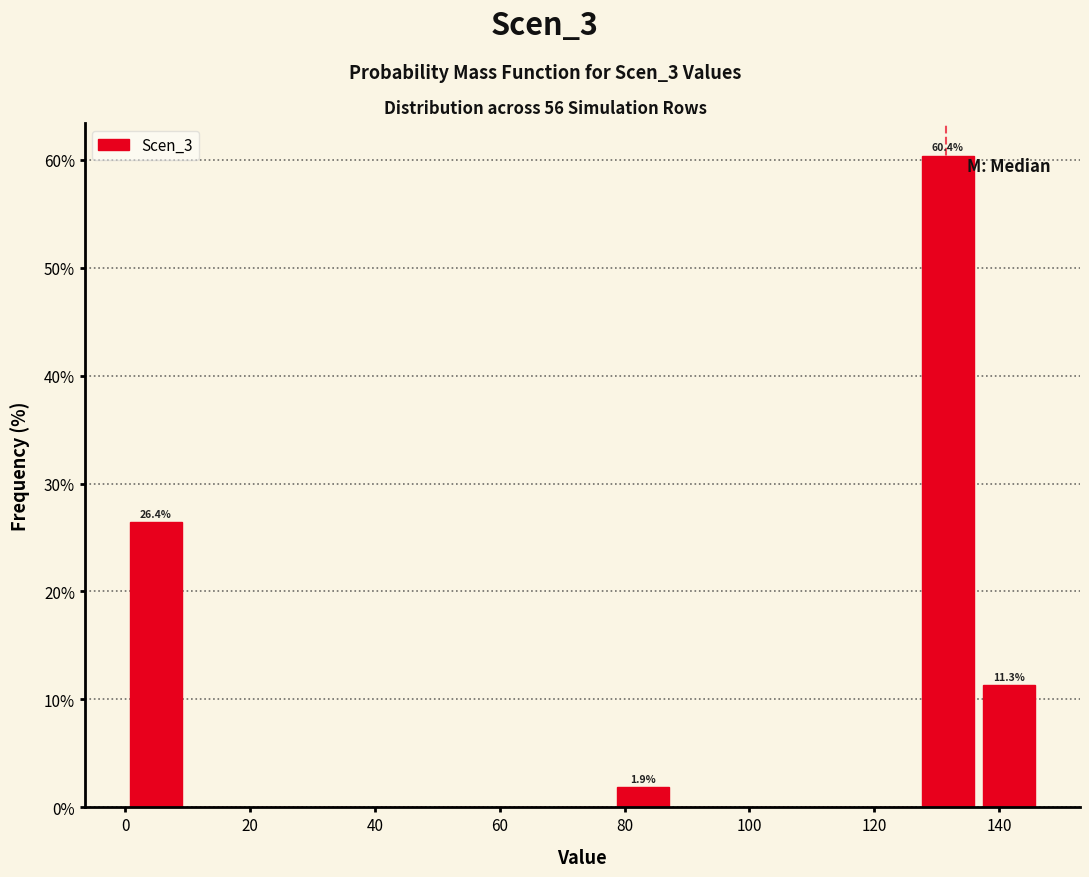

Over which range of the x-axis is the bar tallest?

126 to 136